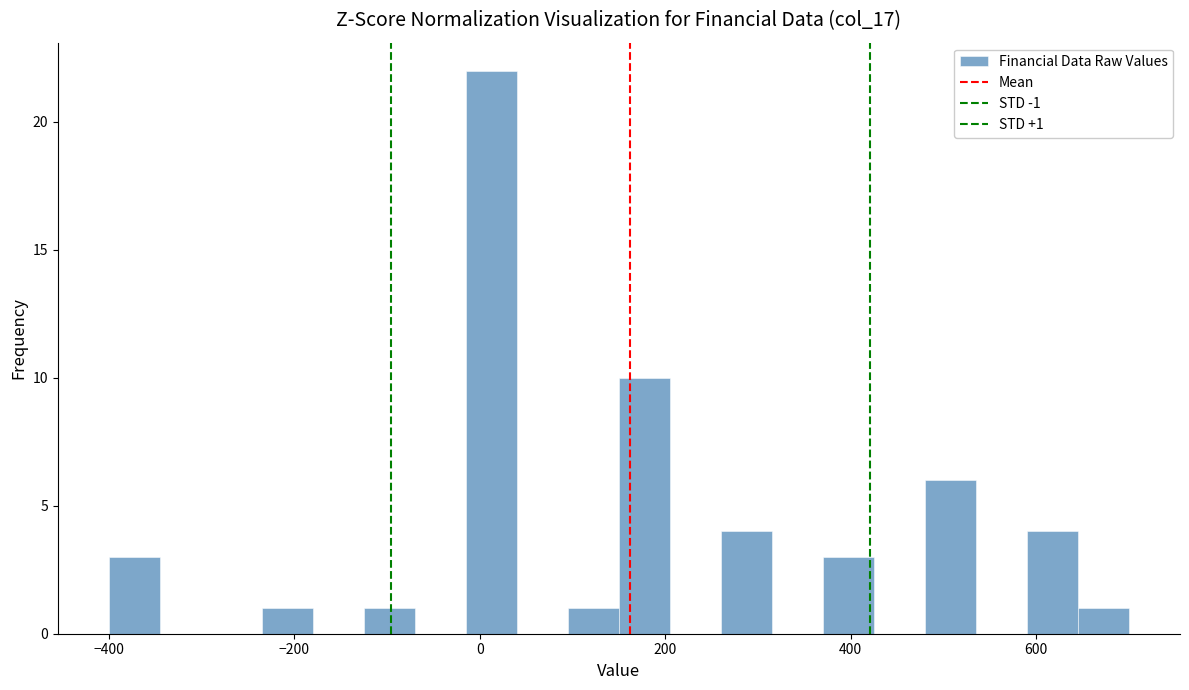

Read against the x-axis, roughly where is the centre of the tallest bar?

20